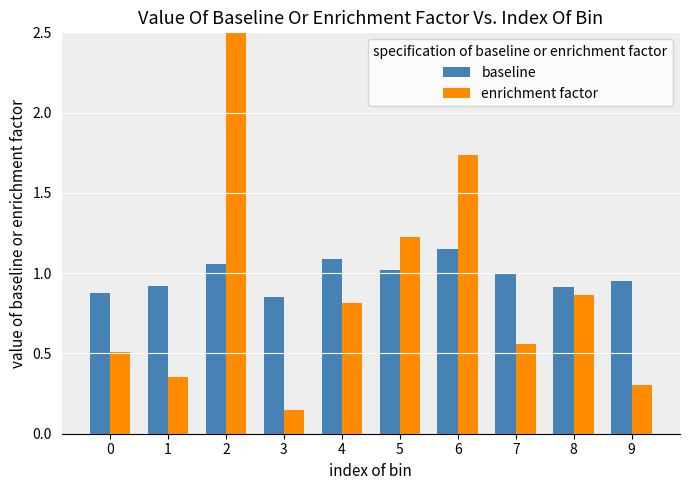

How many series are shown in this chart?

2